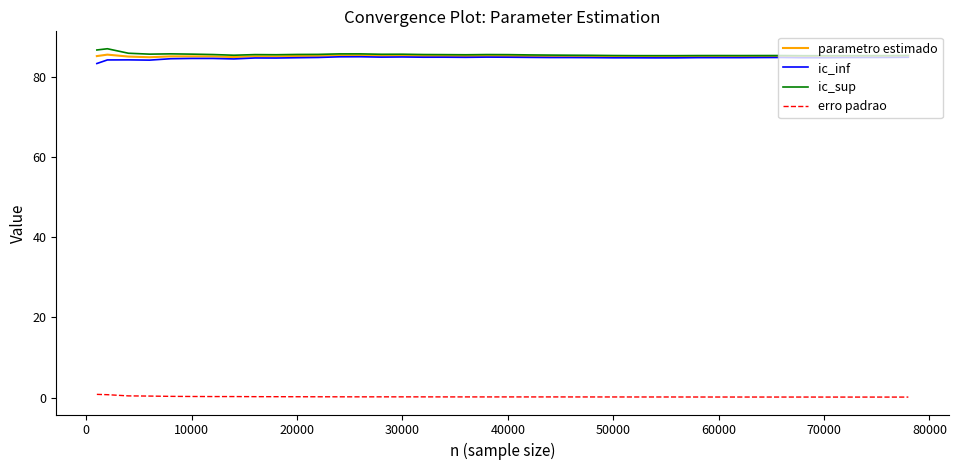

What is the greatest value displayed?

87.0